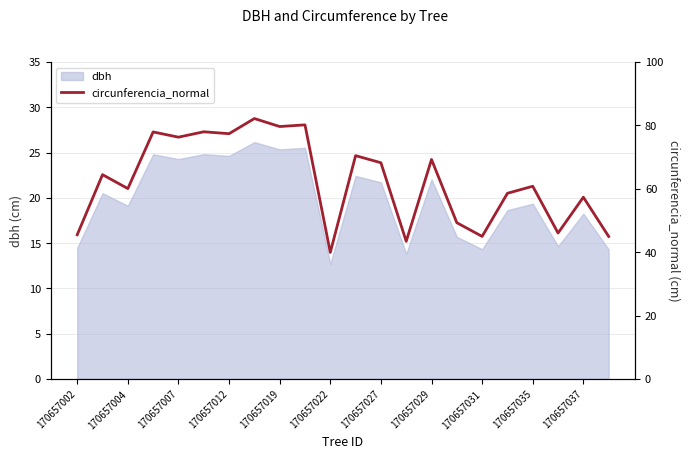

Is it true that dbh equals 43.5 at 170657019?

False